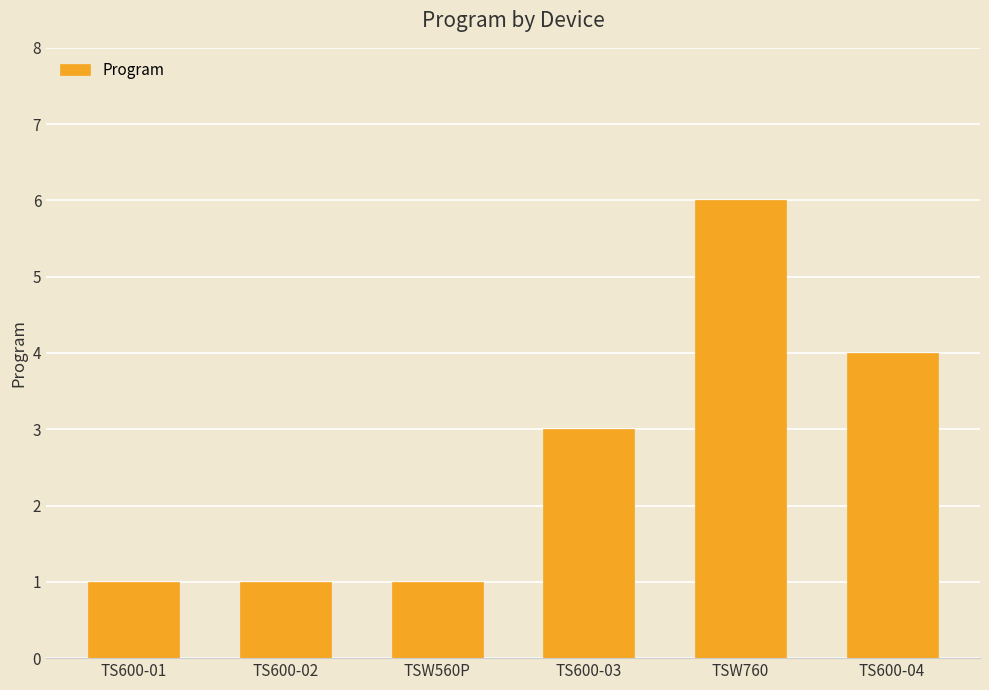

Is it true that the value at TSW560P is 1?

True